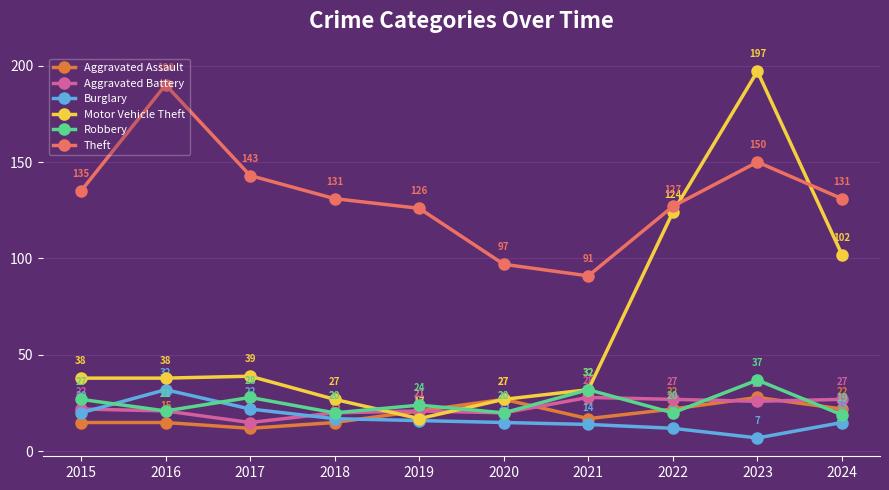

Rank the series at 2015 from highest to lowest value.

Theft, Motor Vehicle Theft, Robbery, Aggravated Battery, Burglary, Aggravated Assault